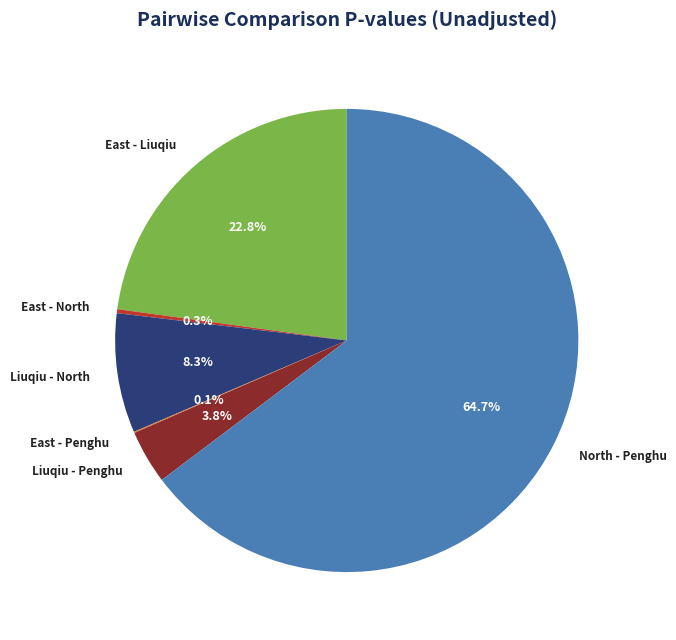

Does East - North account for over 50% of the chart?

No